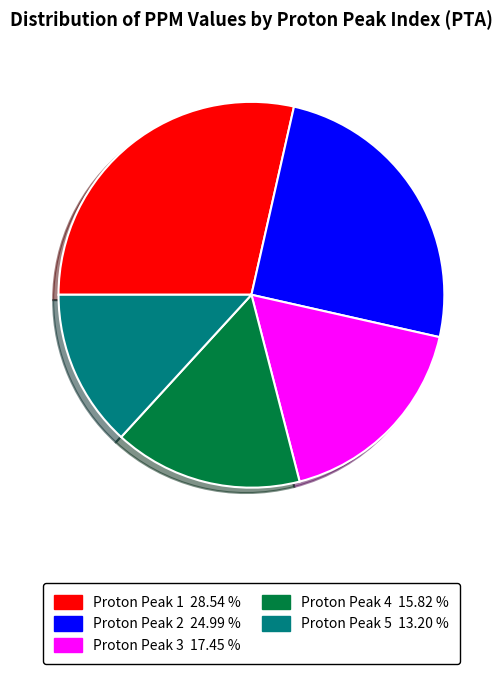

Does any single category account for the majority?

No